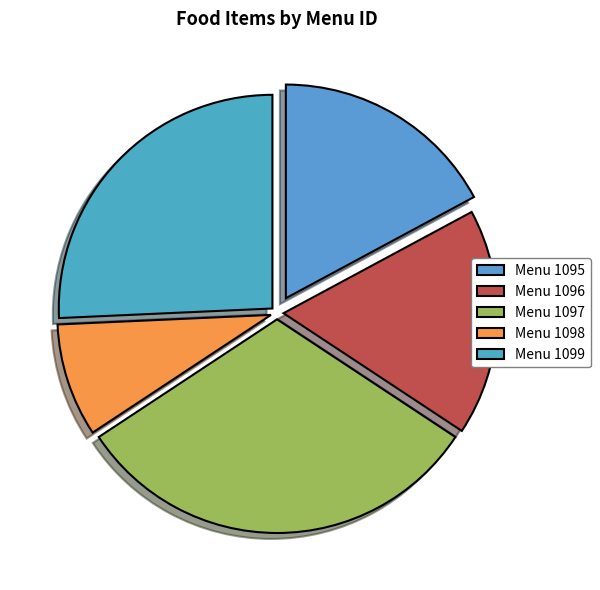

Rank the categories by value from highest to lowest.

1097, 1099, 1095, 1096, 1098